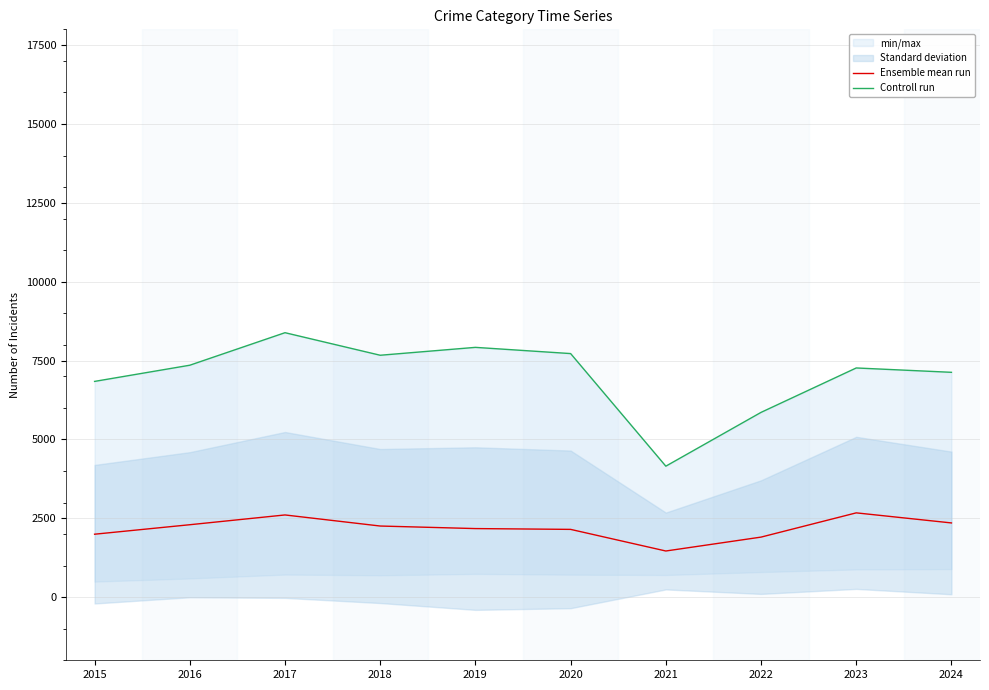

True or false: Controll run and Ensemble mean run cross at least once.

False